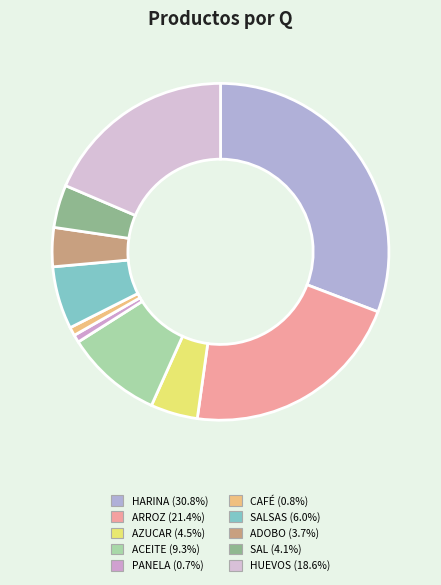

How many segments does this pie chart have?

10